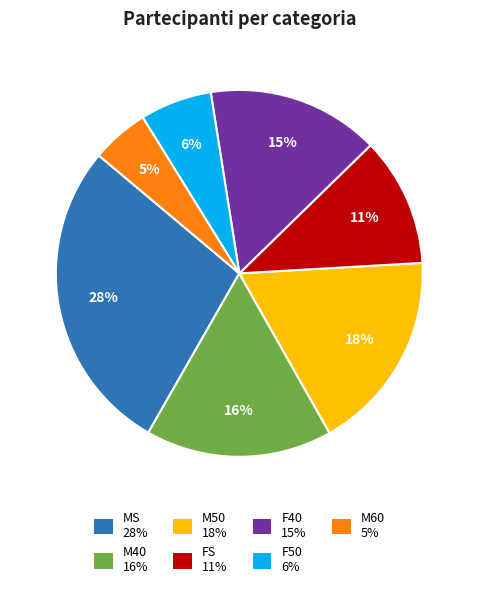

How many segments does this pie chart have?

7